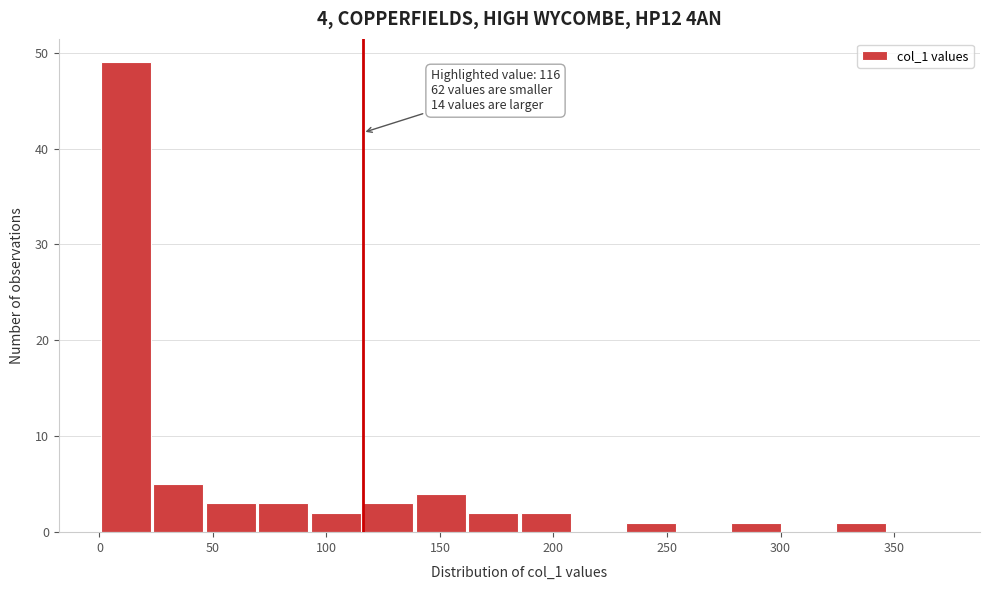

Which range on the x-axis has the tallest bar?

0 to 25